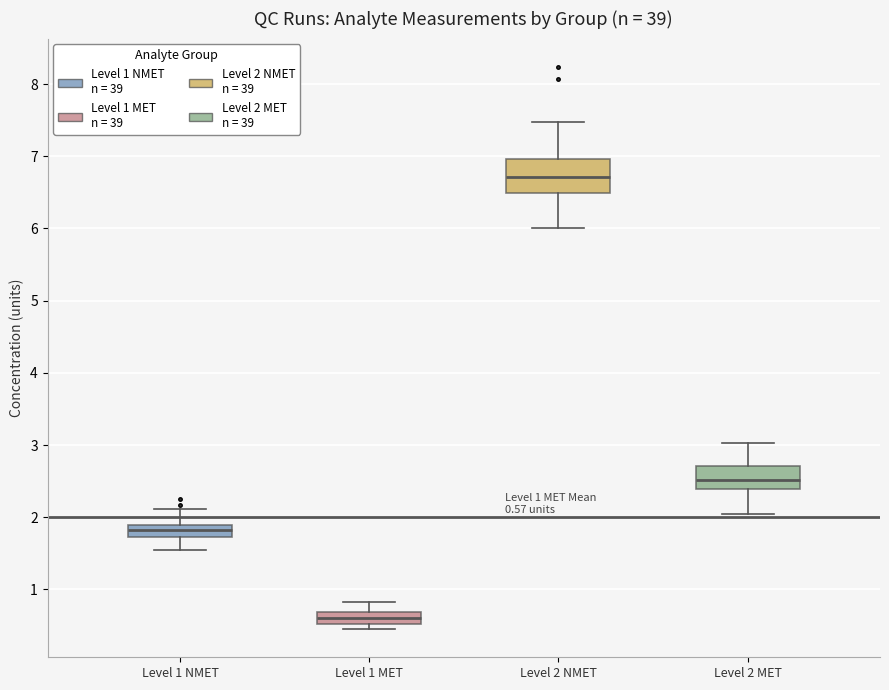

Which box's median line is the lowest?

Level 1 MET